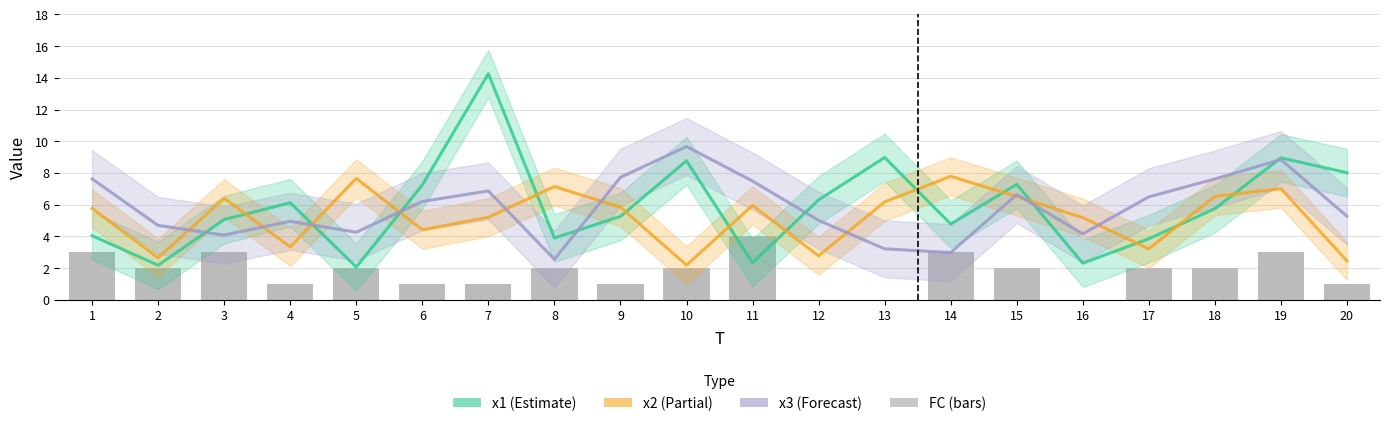

What is the highest value of the x2 series?

7.8